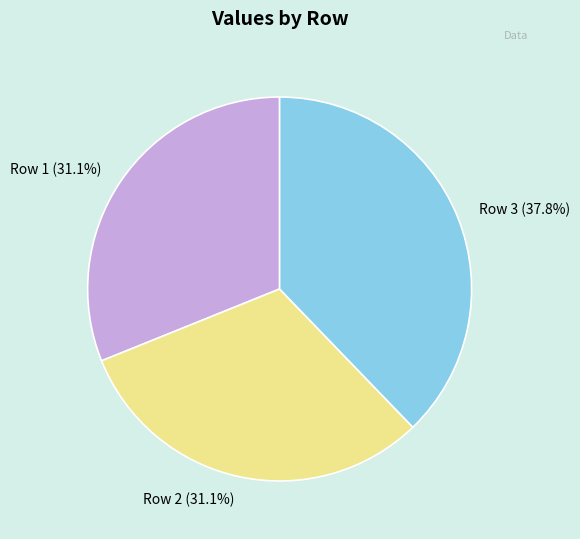

Count the number of slices in the pie.

3